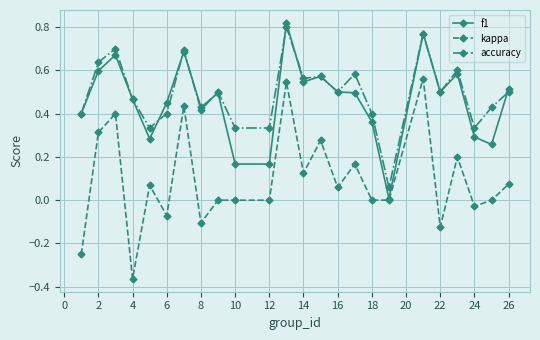

True or false: accuracy and kappa cross at least once.

False